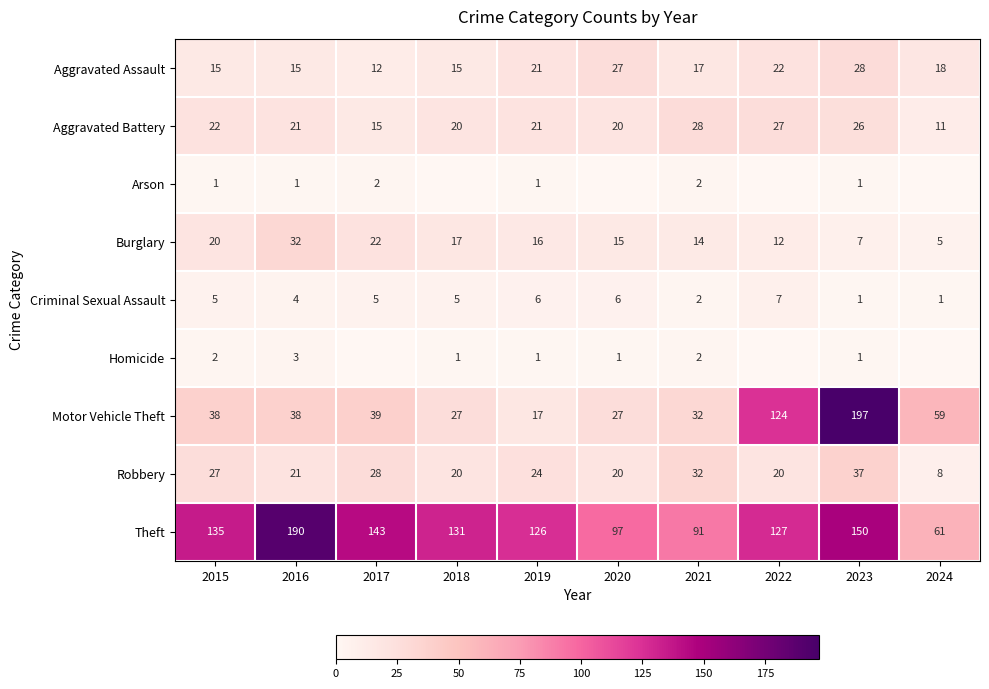

What is the difference between the Aggravated Battery values at 2020 and 2021?

8